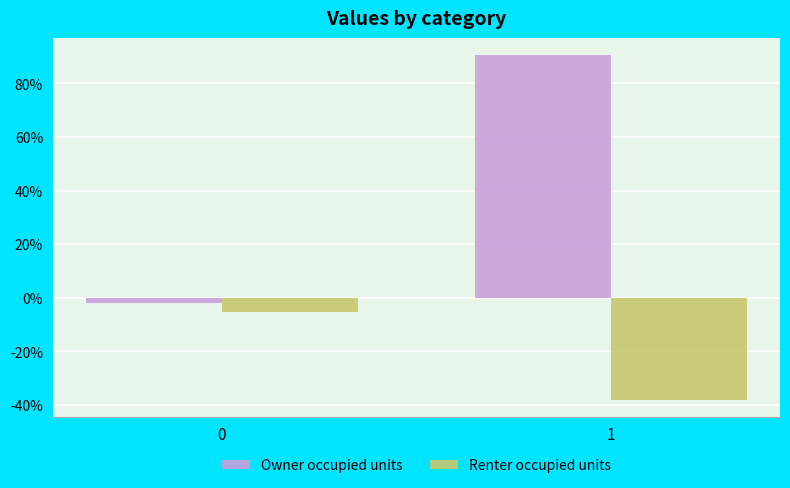

Which series changed the most between 0 and 1?

Owner occupied units